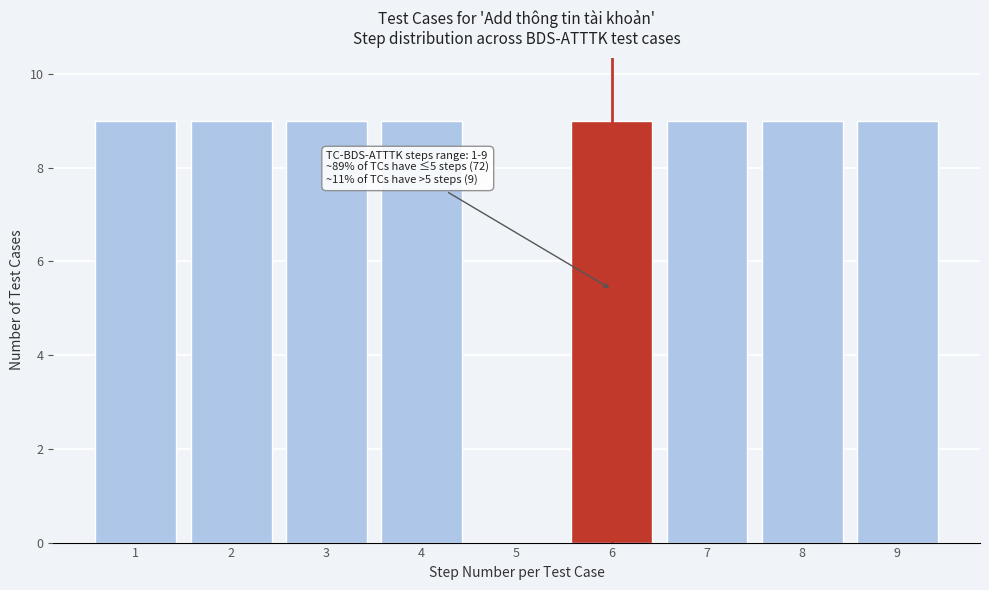

Reading left to right, extract all data points from this chart.

1=9	2=9	3=9	4=9	5=0	6=9	7=9	8=9	9=9